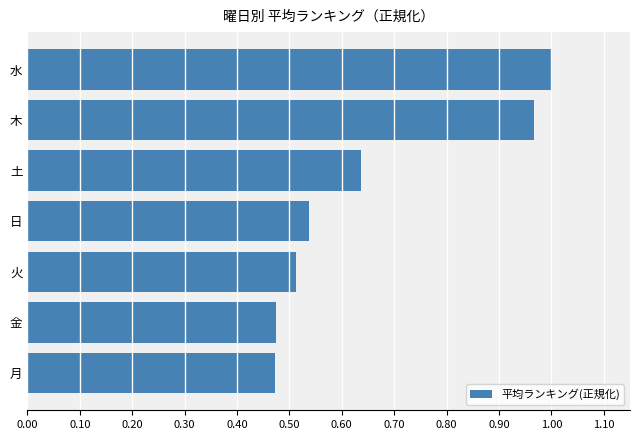

What is the change in value from 土 to 水?

+0.4